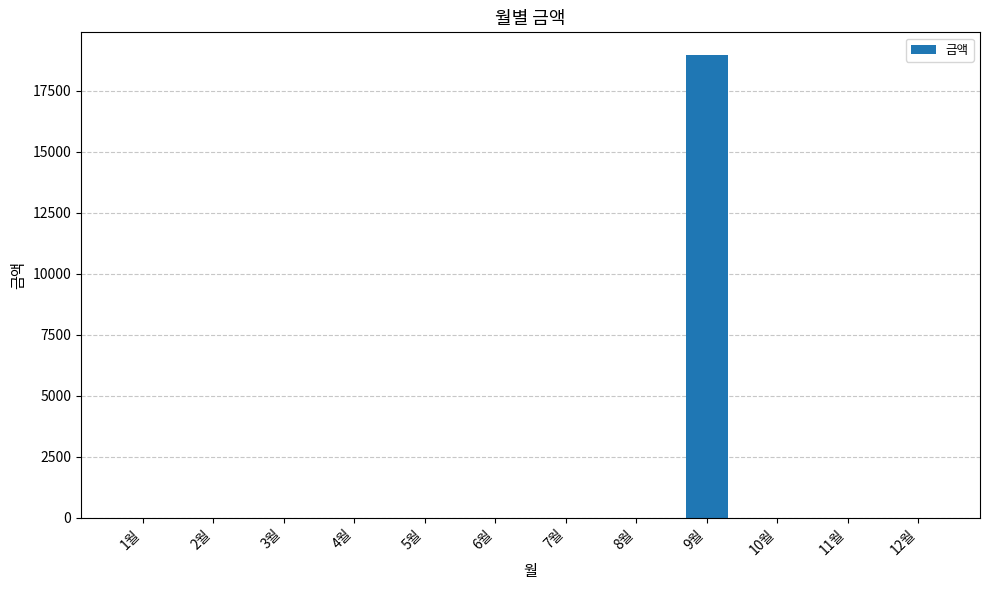

Which label corresponds to the largest value in the chart?

9월